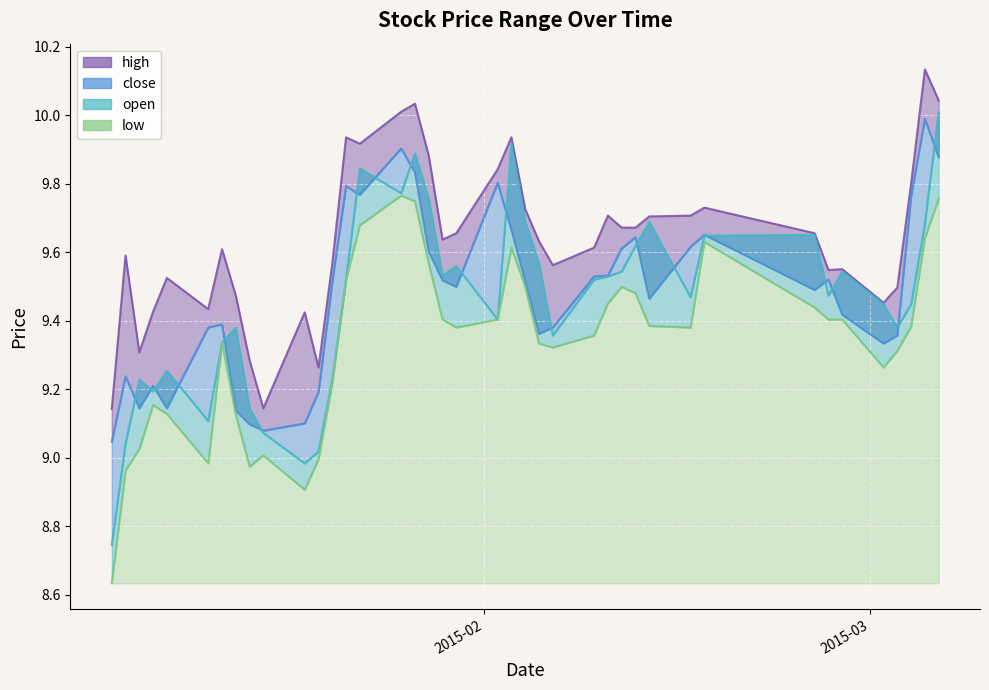

Is it true that high equals 13.5 at 2015-01-07?

False